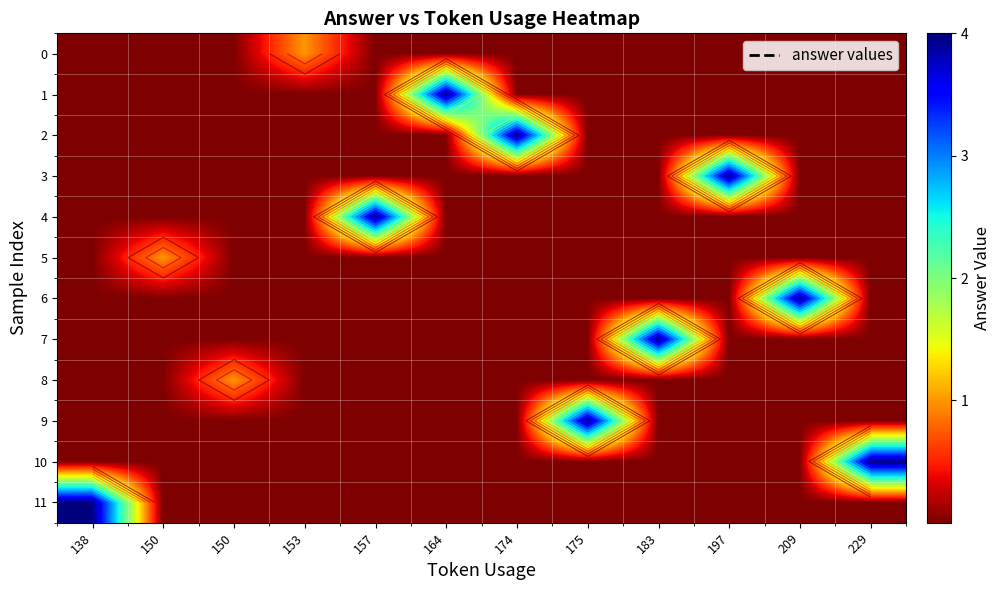

Which series has the largest range (max minus min)?

1